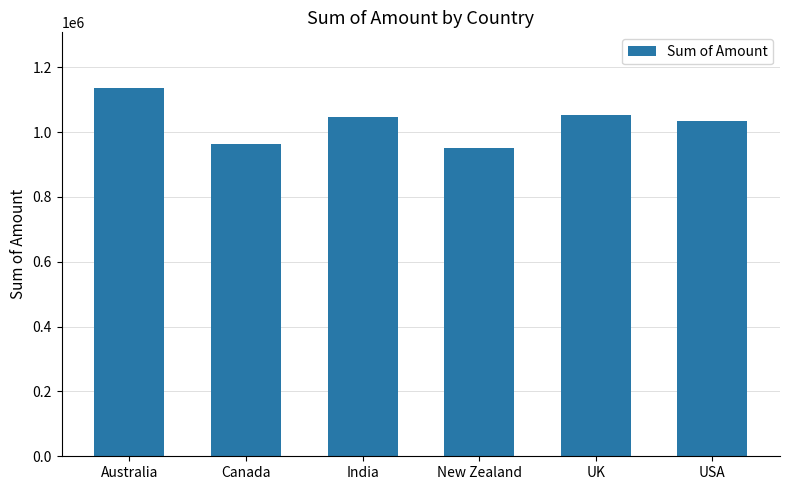

What is the sum of all values?

6183625